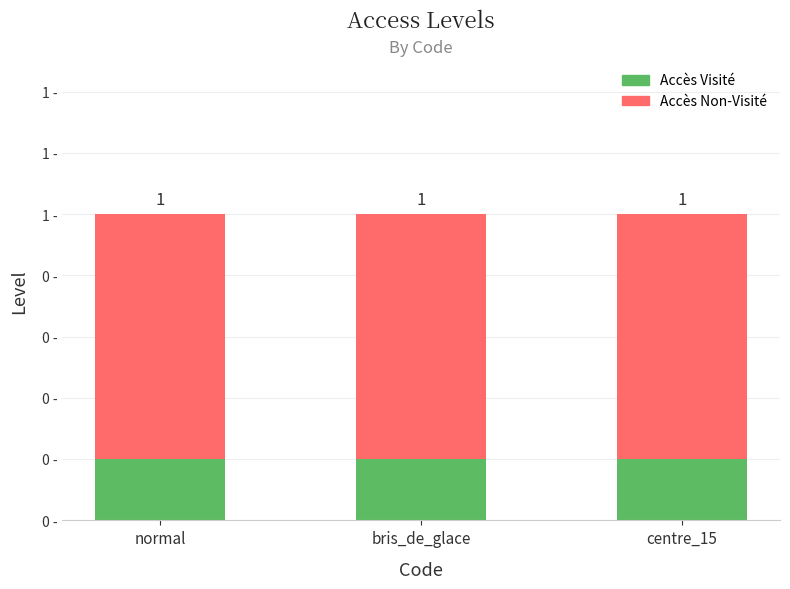

Are the bars horizontal?

No